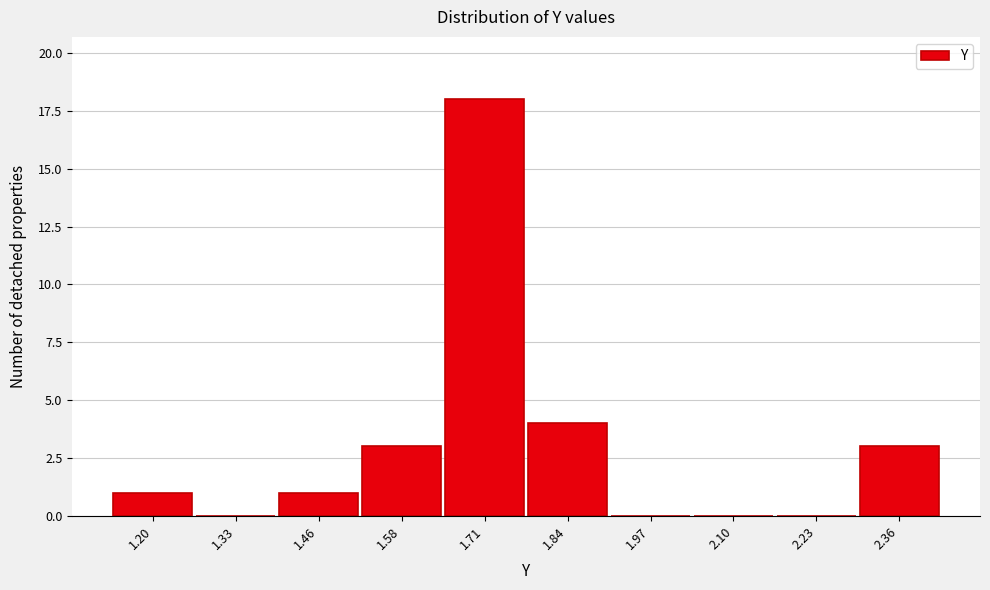

Reading left to right, what are all the values shown in this chart?

1.20=1	1.33=0	1.46=1	1.58=3	1.71=18	1.84=4	1.97=0	2.10=0	2.23=0	2.36=3